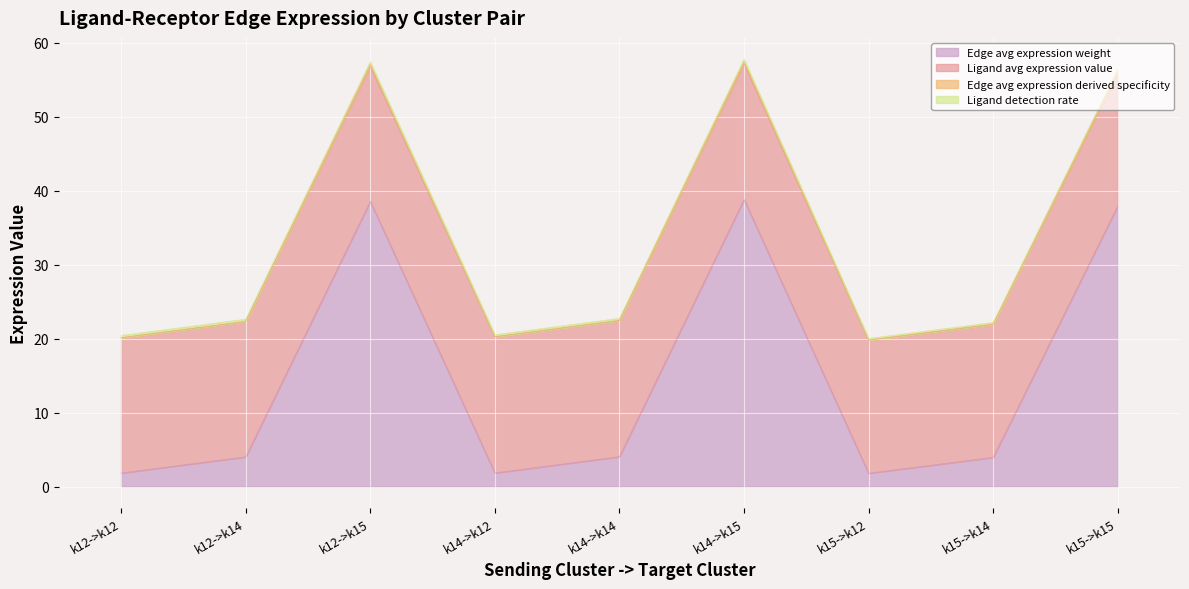

Where is the first local maximum for Edge avg expression derived specificity?

k12->k15